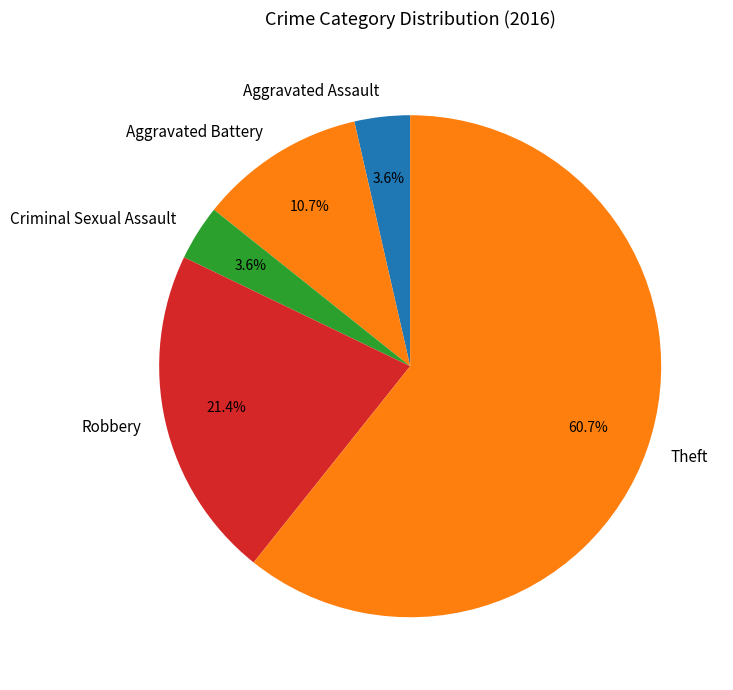

Between Robbery and Aggravated Assault, which is larger?

Robbery